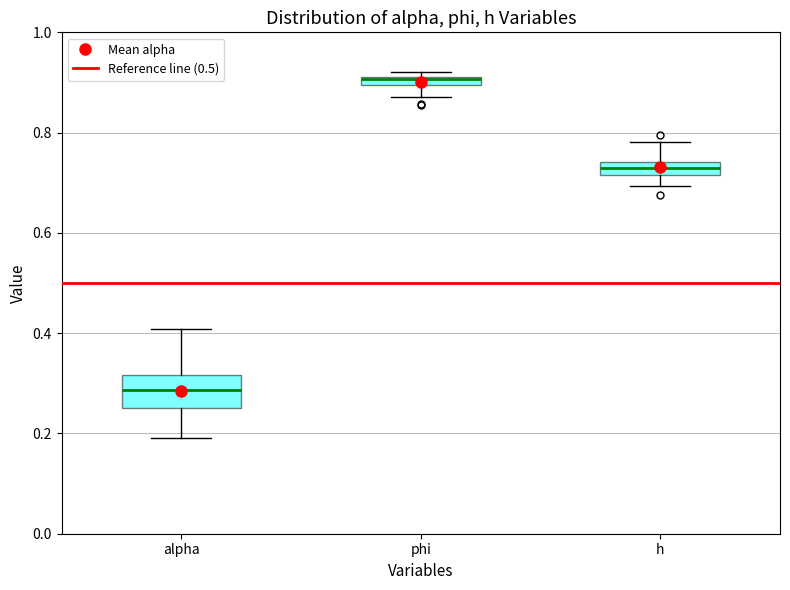

Comparing the boxes themselves (not the whiskers), which one is the tallest?

alpha